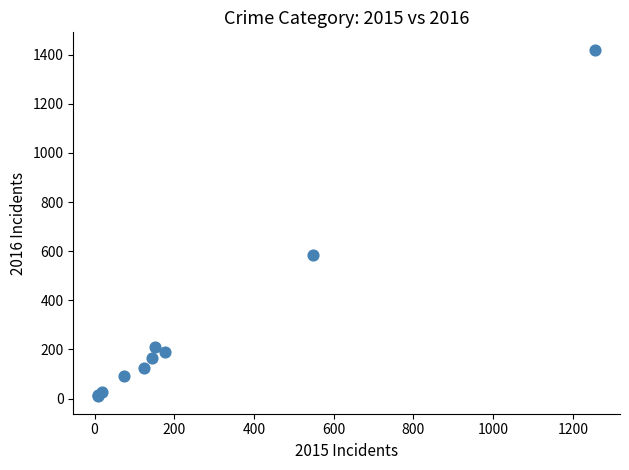

What Y value in the scatter plot is closest to 714?

584